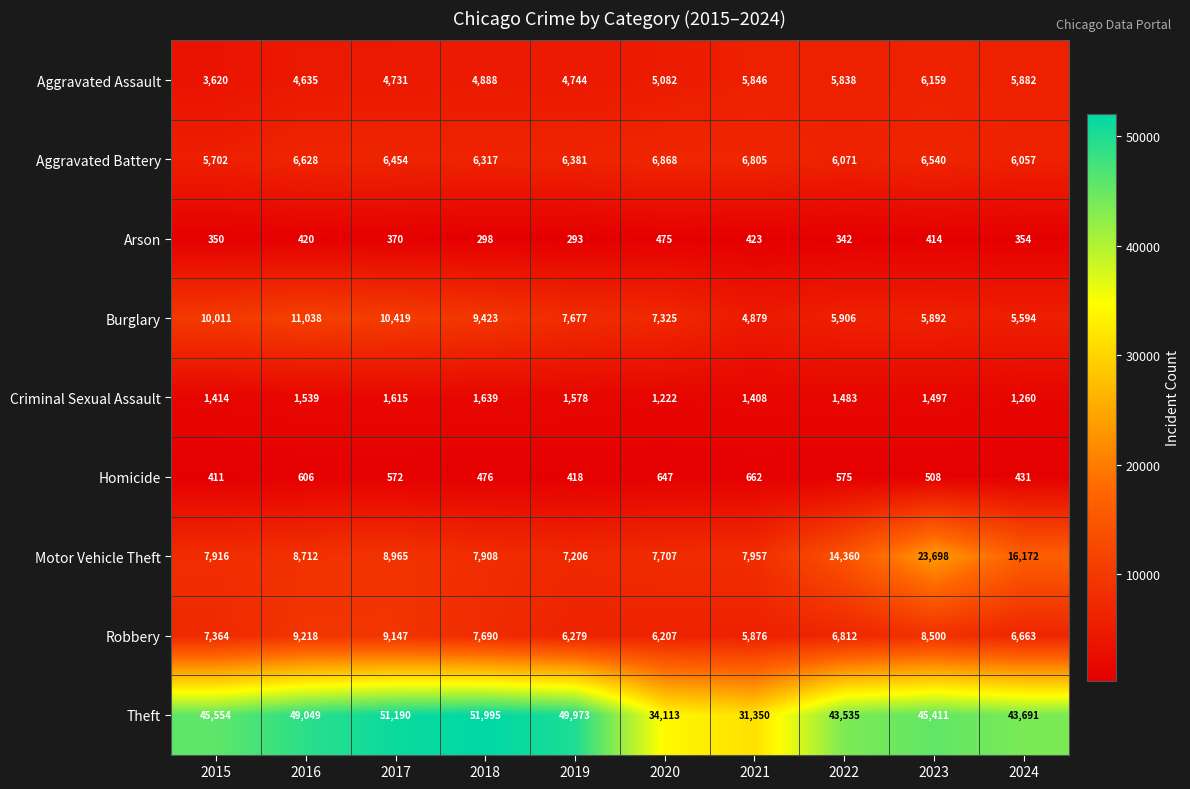

Which label corresponds to the largest value in the chart?

2018